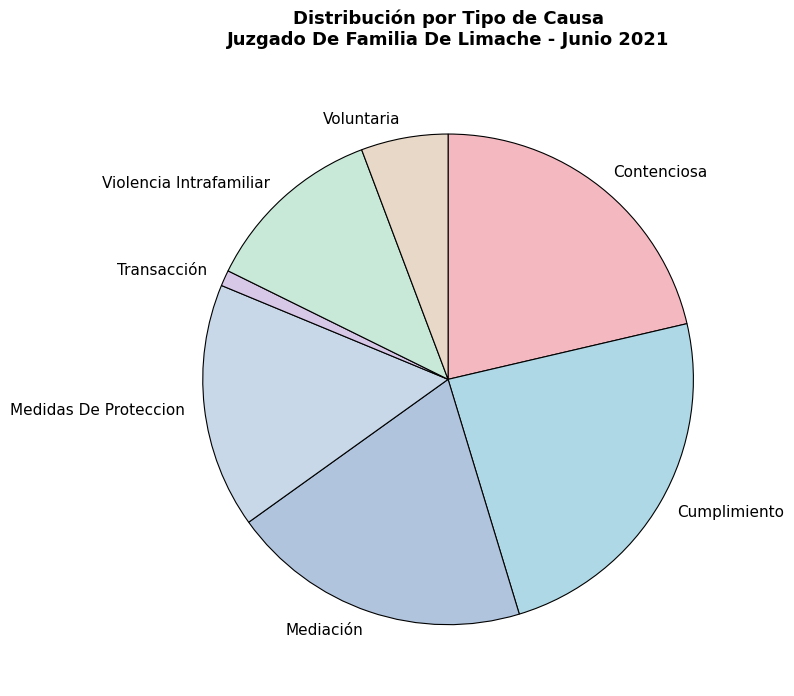

How many segments does this pie chart have?

7